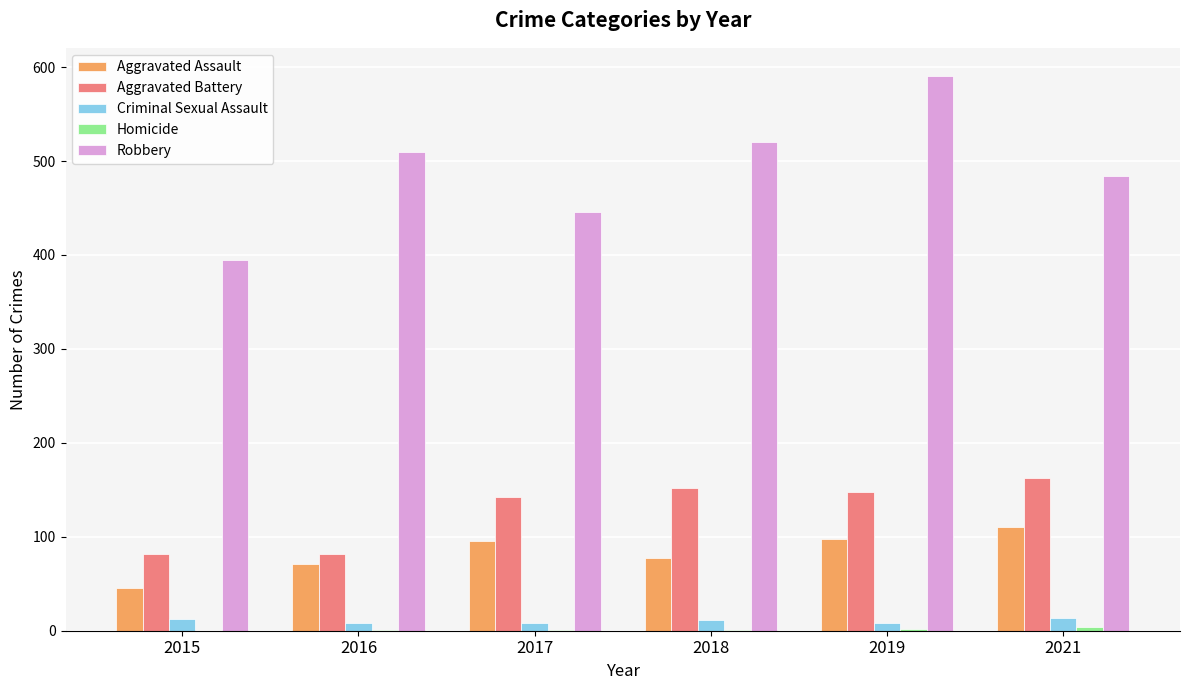

Which series changed the most between 2015 and 2016?

Robbery